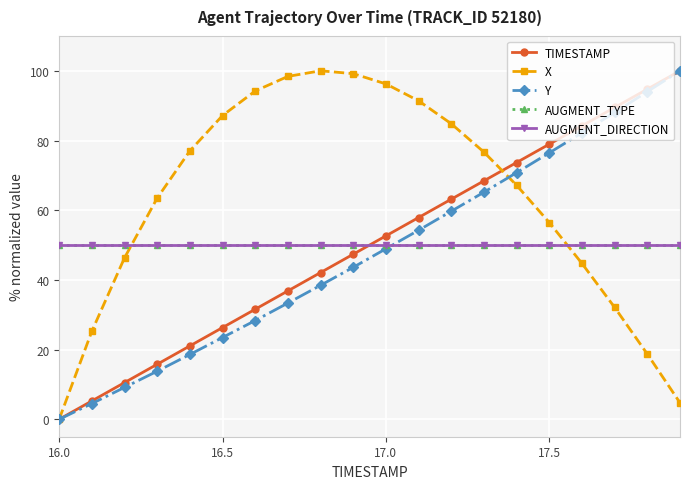

What is the difference between the second highest and second lowest values in the TIMESTAMP series?

89.5